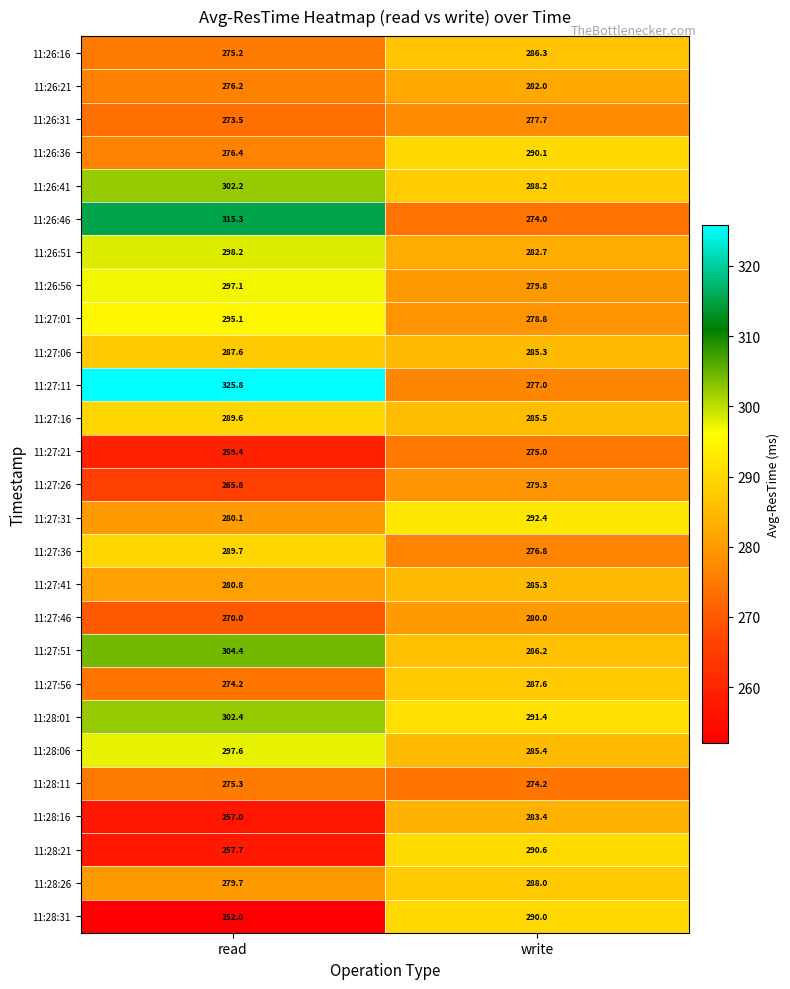

What is the spread (max minus min) of values at read?

73.8